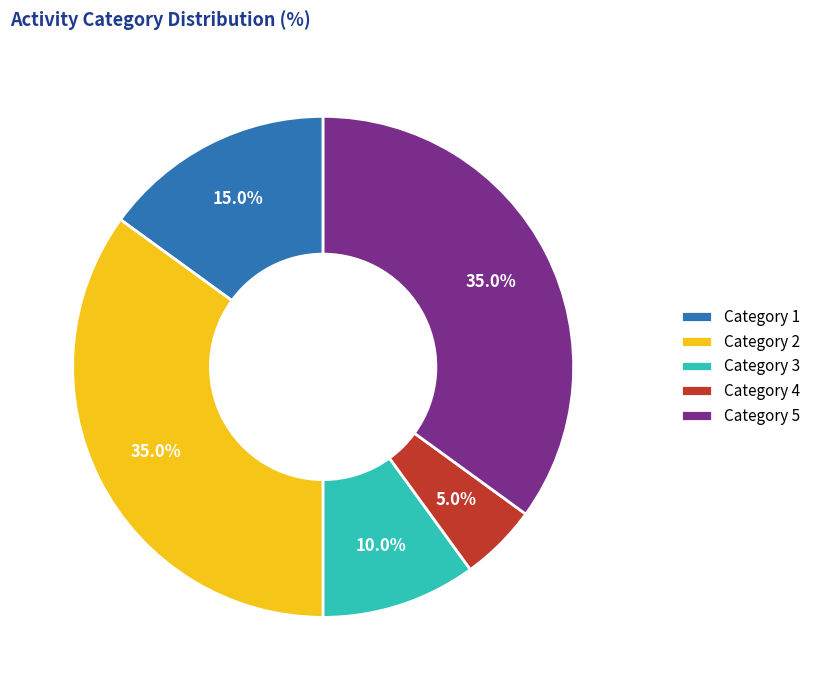

To the nearest percent, what is the average slice percentage?

20%